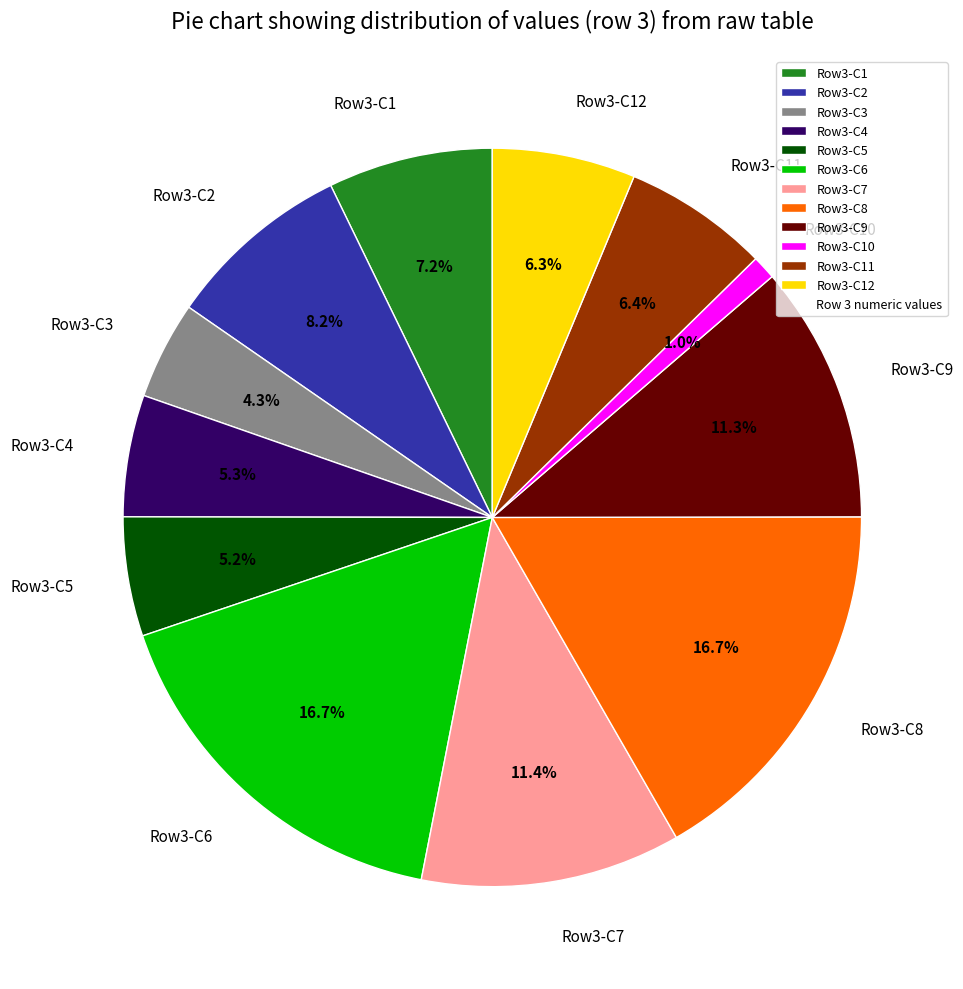

Which has a higher value, Row3-C11 or Row3-C9?

Row3-C9